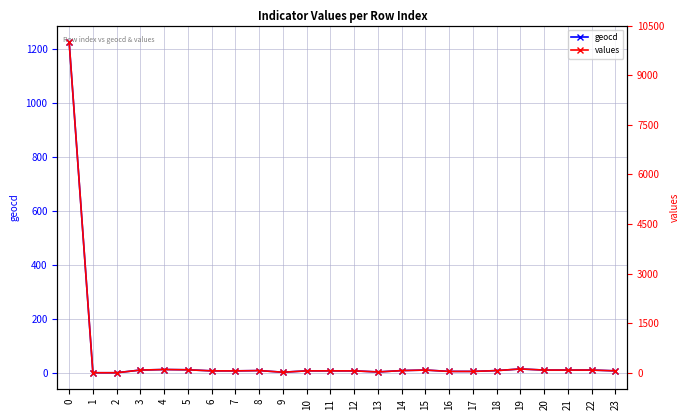

What is the average value of the values series?

473